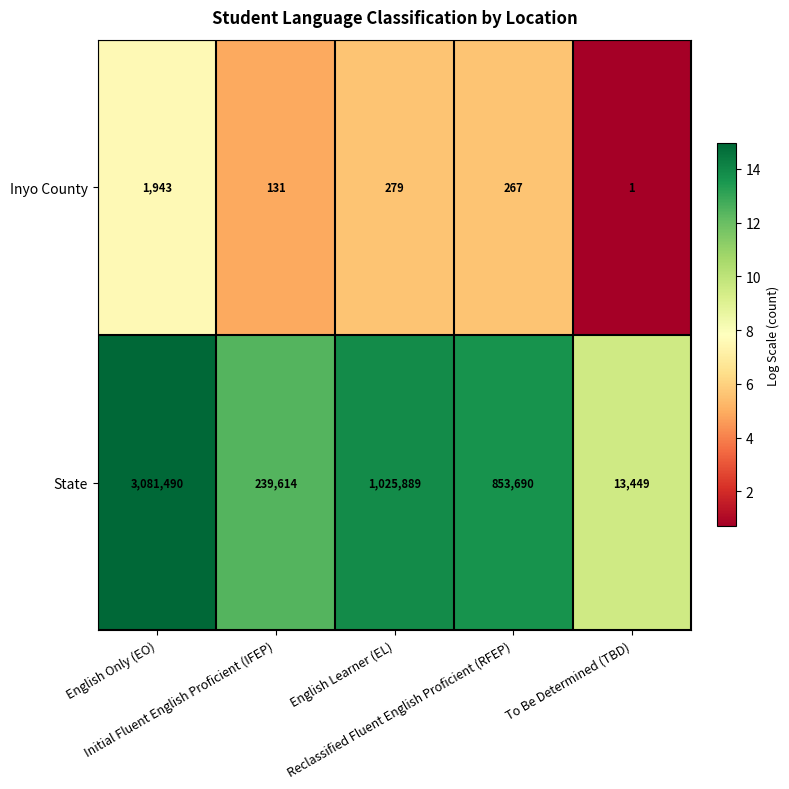

What is the difference between the maximum and minimum values in the Inyo County series?

1942